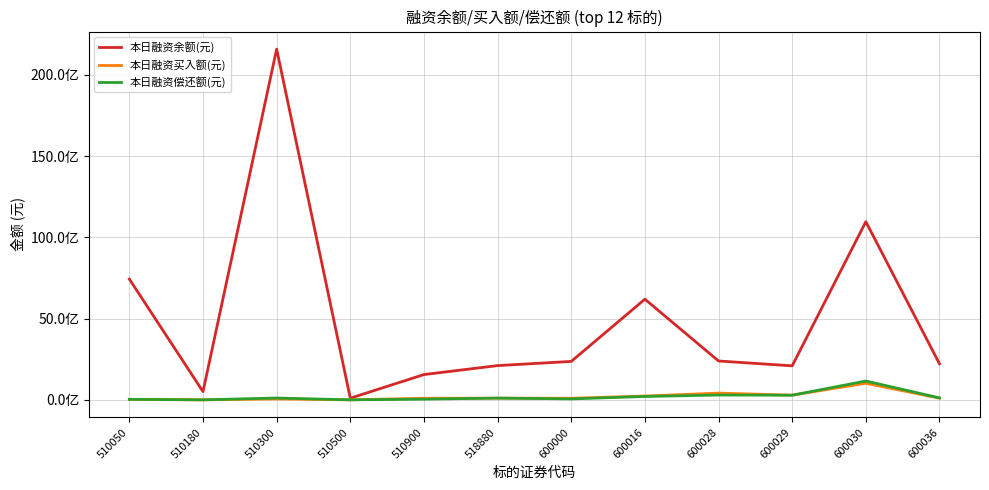

What is the difference between the maximum and second lowest values in the 本日融资余额(元) series?

21085626790